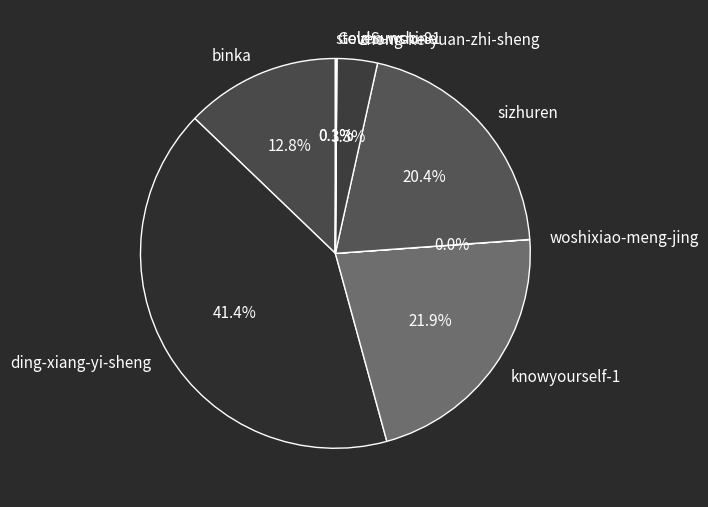

Is there a majority slice in this chart?

No